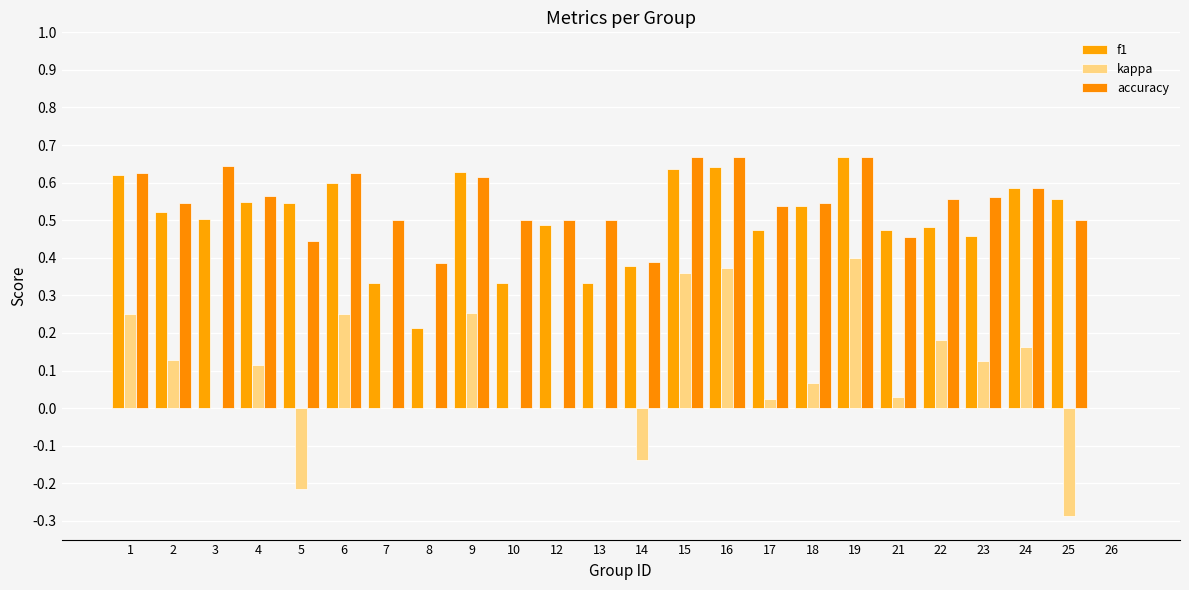

How many series are shown in this chart?

3